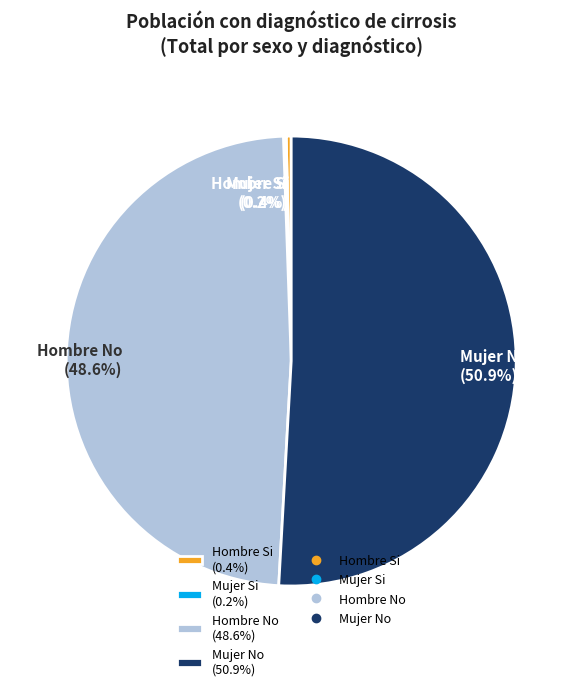

Is Mujer No (50.9%) the majority of the pie?

Yes